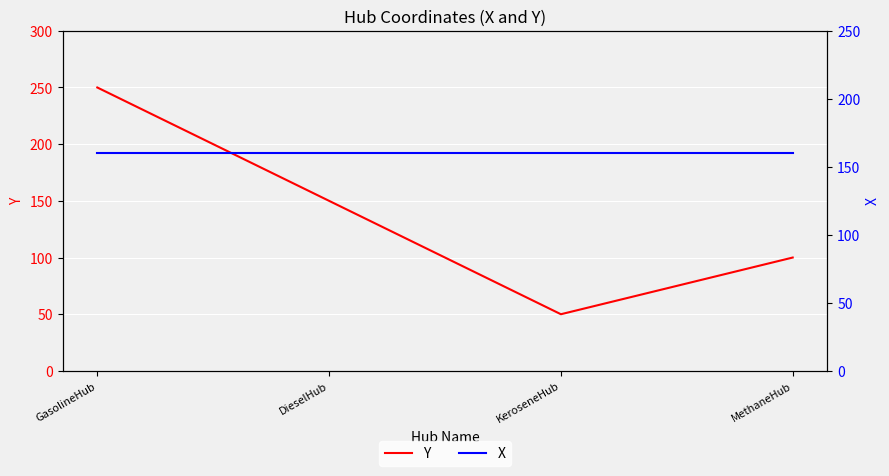

True or false: X has more than 1 interior local peaks.

False